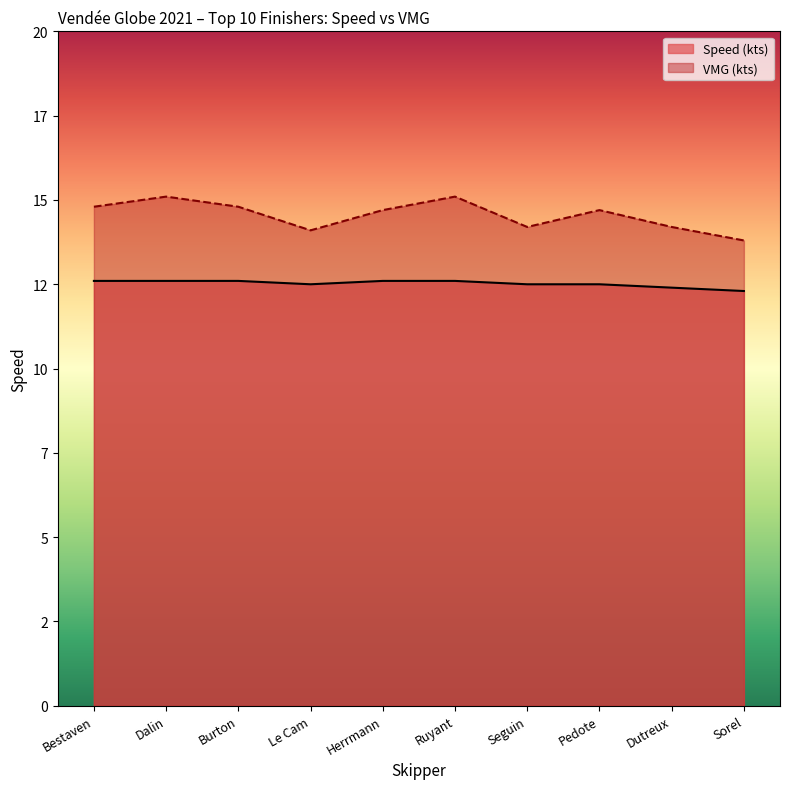

Does the chart display data point markers on the line(s)?

No